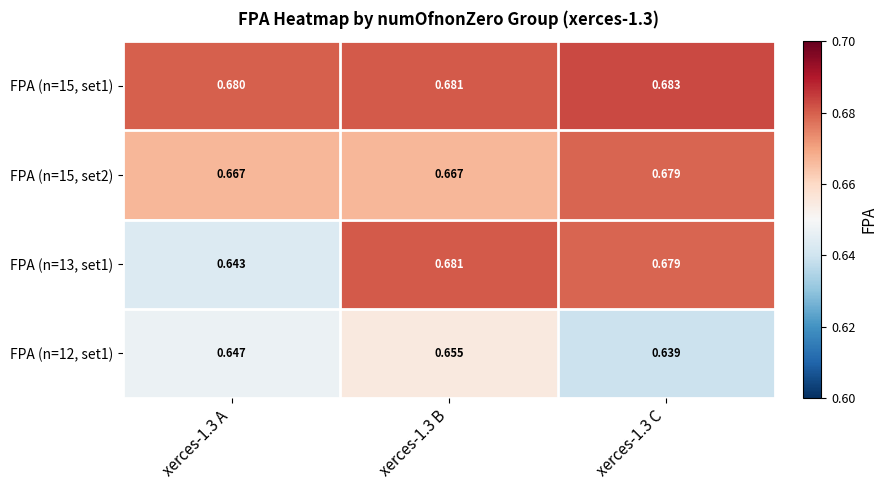

Rank the series at xerces-1.3 A from lowest to highest value.

FPA (n=13, set1), FPA (n=12, set1), FPA (n=15, set2), FPA (n=15, set1)